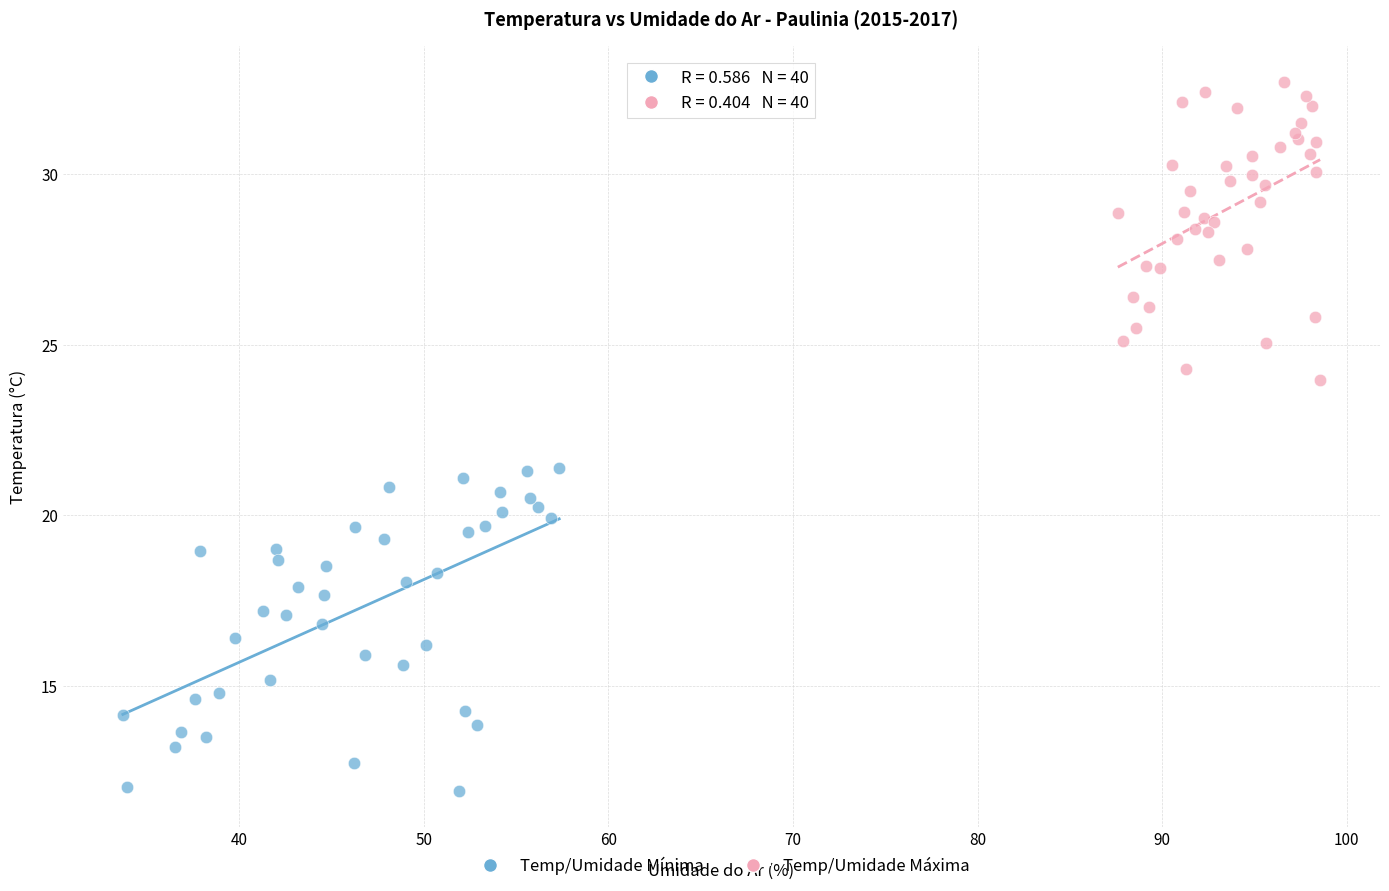

Which series has the largest Y range (max minus min)?

Temp/Umidade Mínima